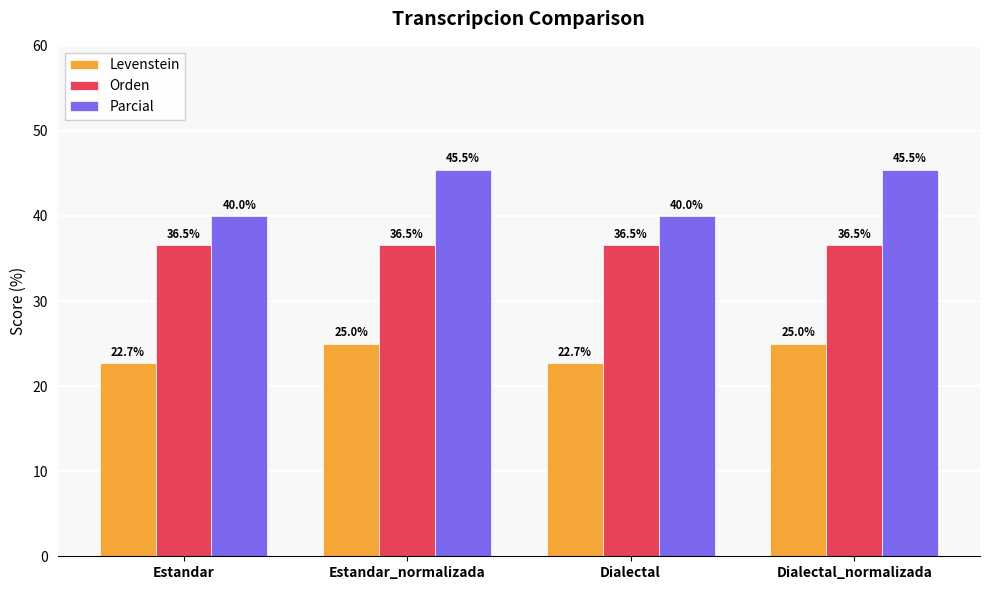

What is the value of the Levenstein bar at the 1st from the left?

22.7